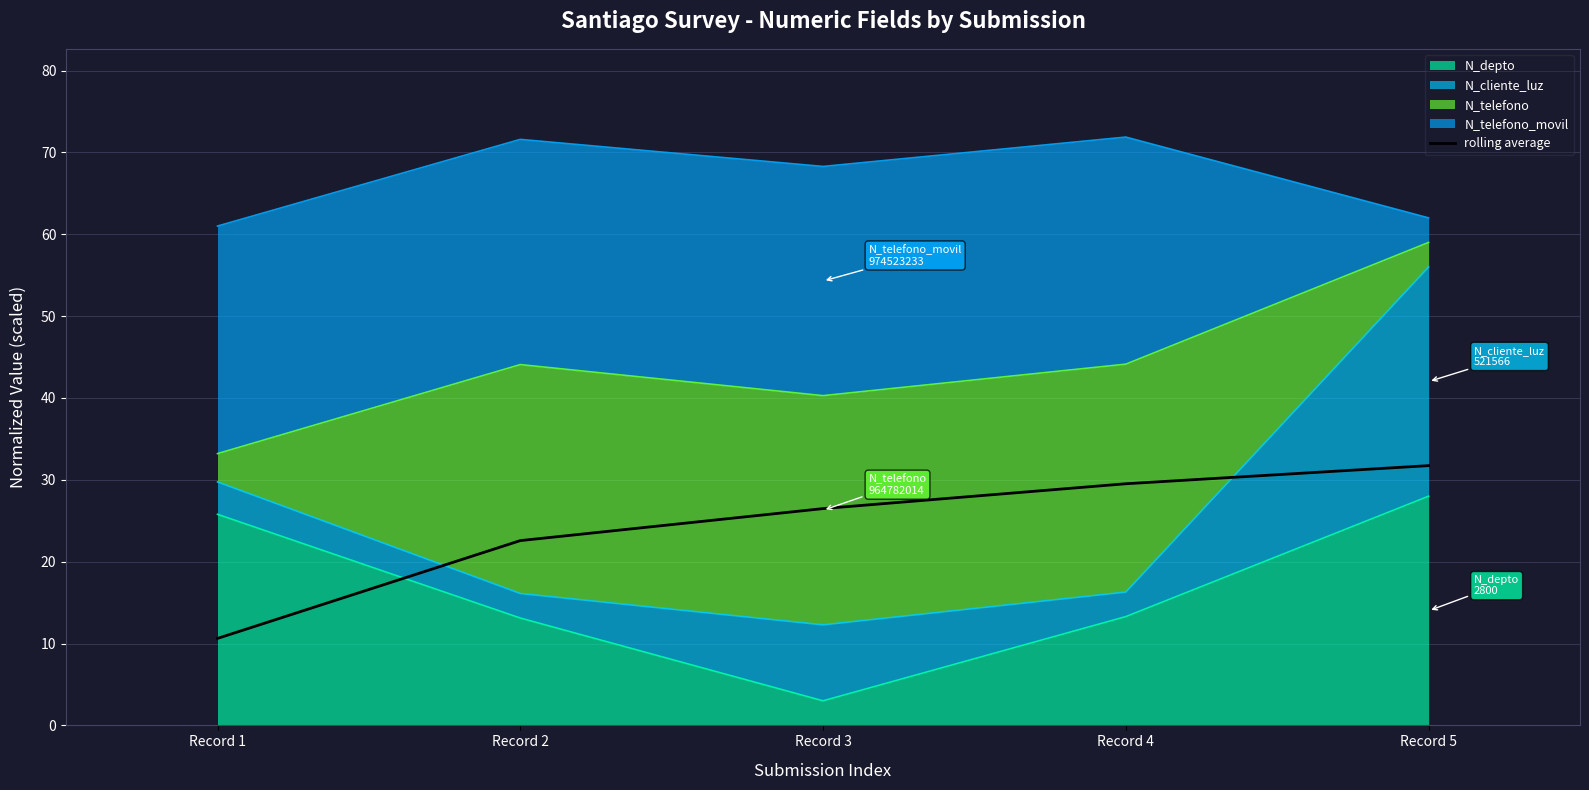

The chart shows a value of 10.6 at Record 4. True or false?

False